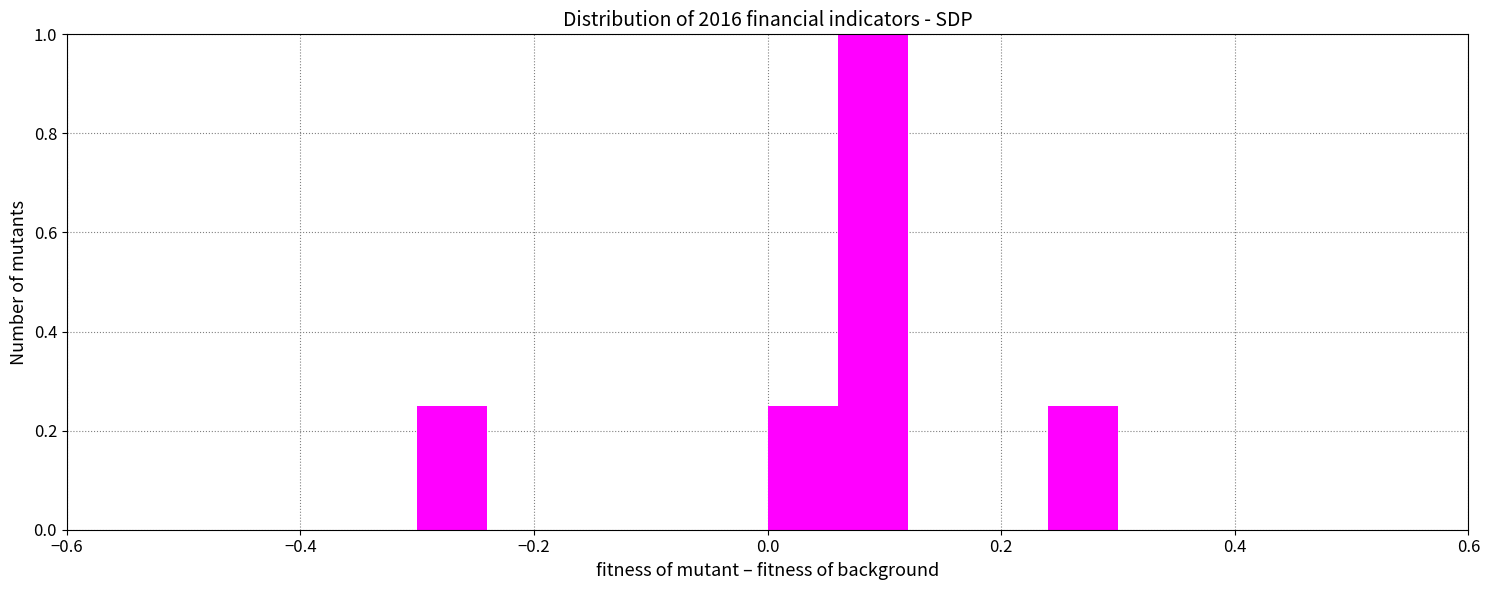

Around what value on the x-axis is the tallest bar? Give the approximate position of its centre, as read against the axis.

0.10